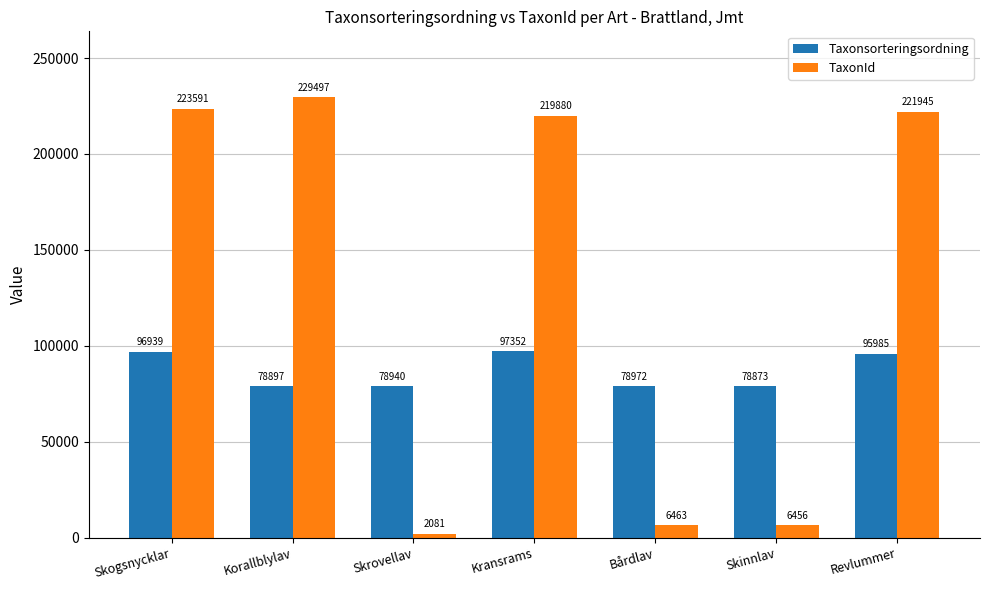

Reading left to right, list all the values displayed in this chart.

Taxonsorteringsordning: 96939	78897	78940	97352	78972	78873	95985
TaxonId: 223591	229497	2081	219880	6463	6456	221945